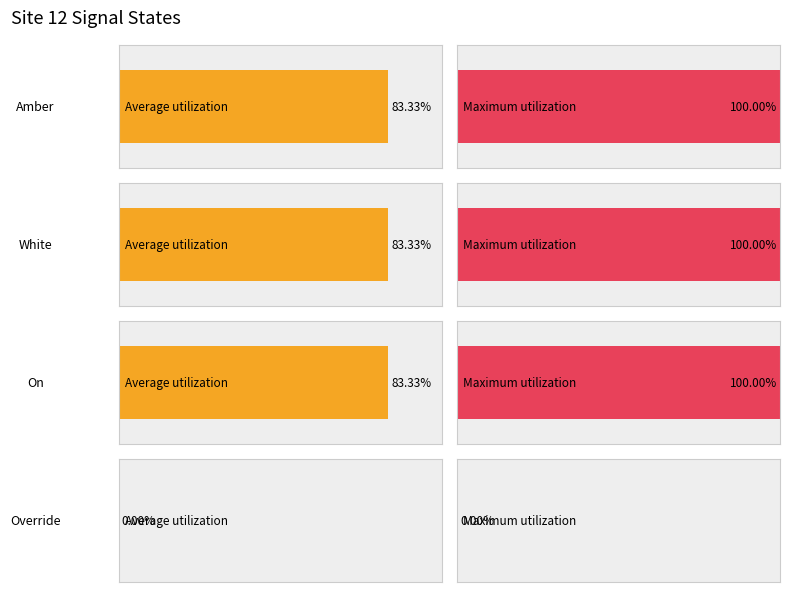

Rank the series by their maximum value, from highest to lowest.

Amber, White, On, Override